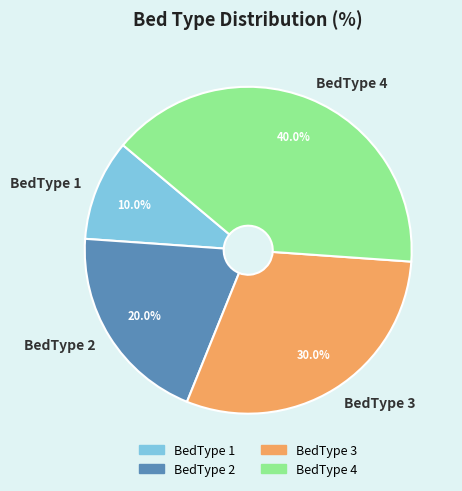

Is there any slice that represents more than half of the pie?

No